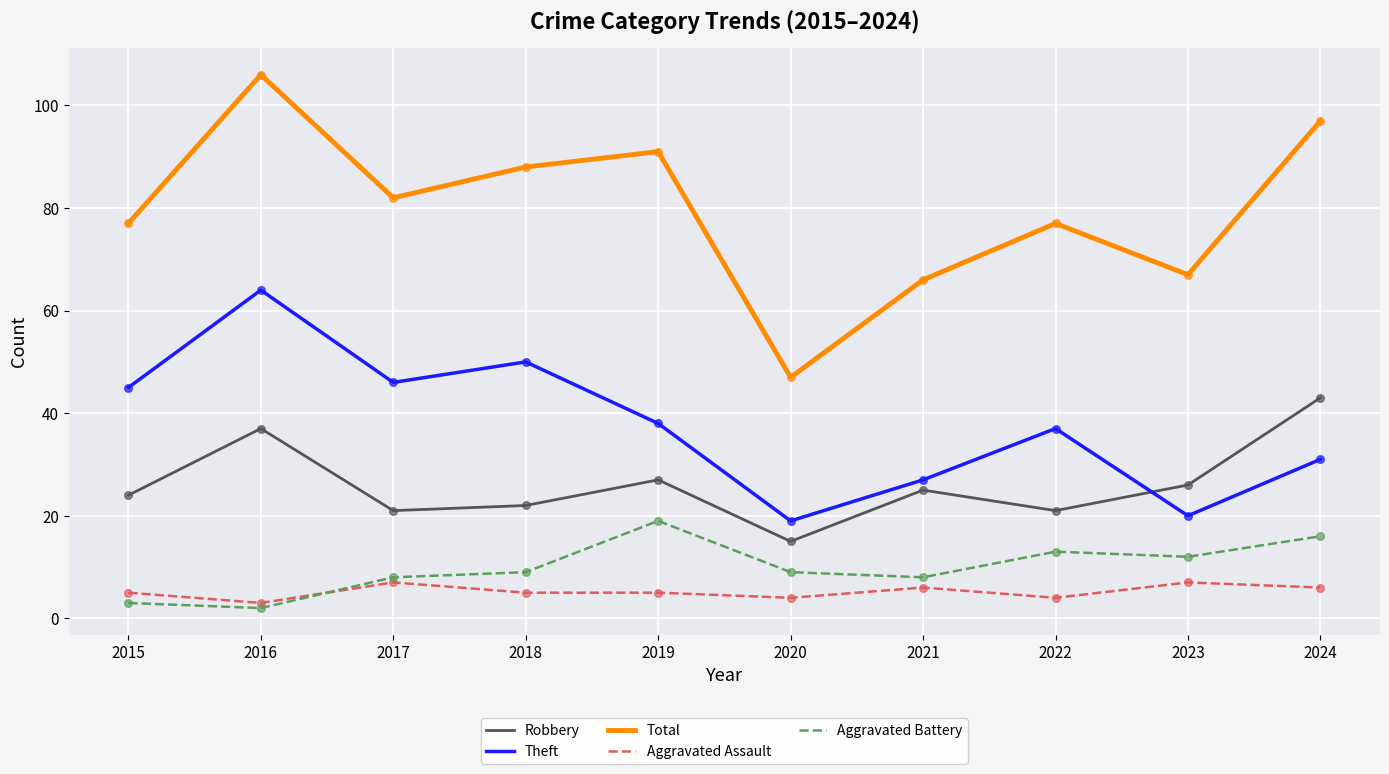

What is the total value across all series at 2022?

152